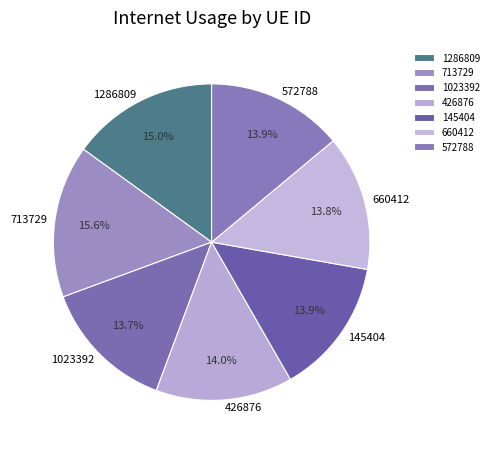

To the nearest percent, what is the difference between the largest and smallest slice percentages?

2%